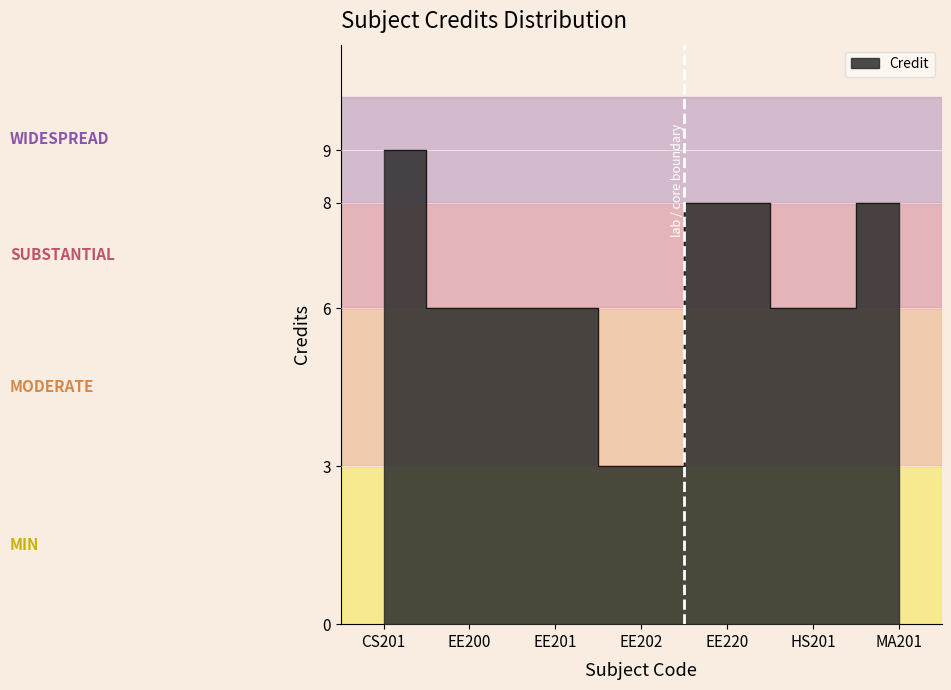

What is the difference between the maximum and minimum values?

6